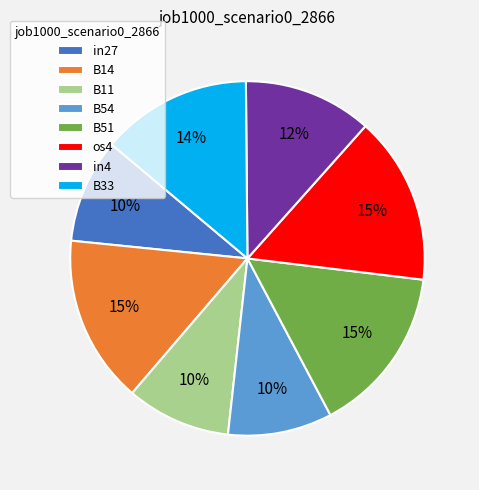

The B54 slice represents 2% of the pie. True or false?

False